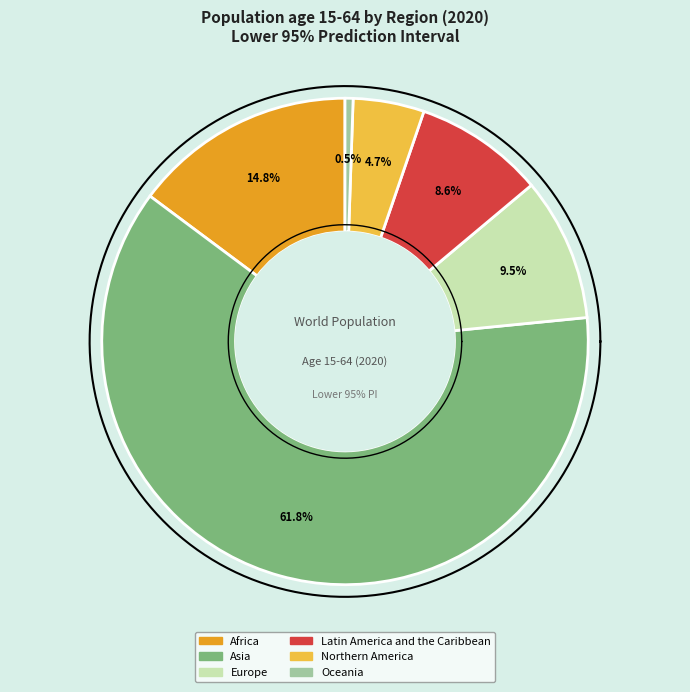

Is there a majority slice in this chart?

Yes